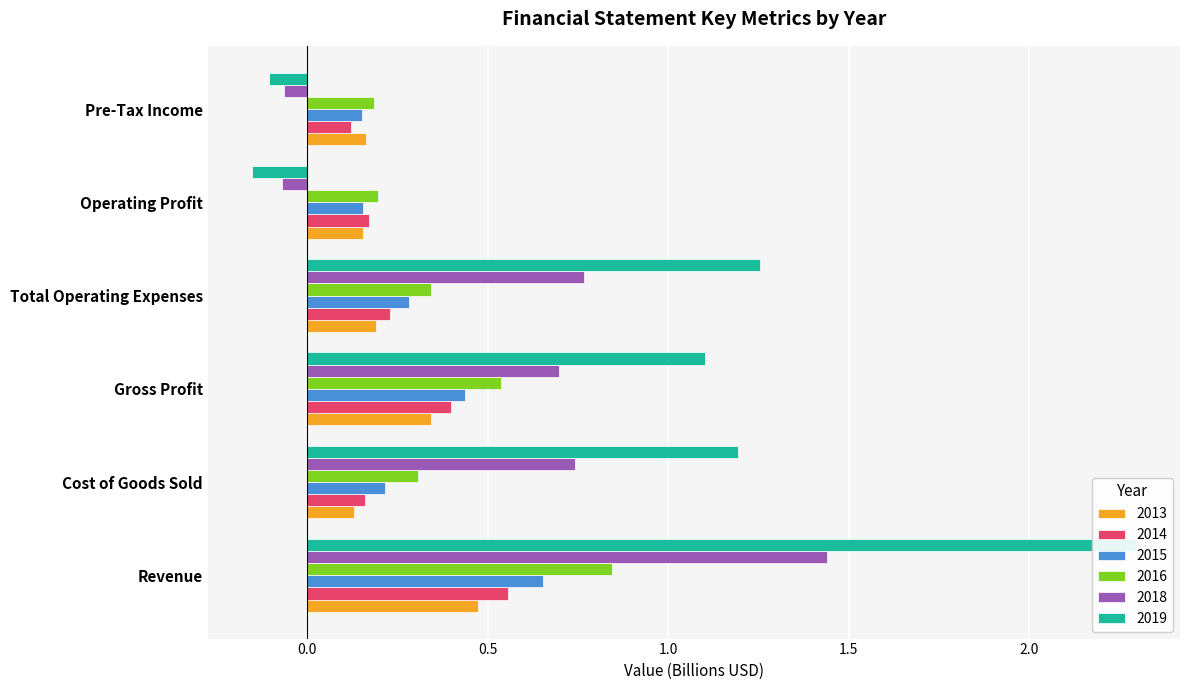

What is the label of the 2nd bar from the right?

Operating Profit